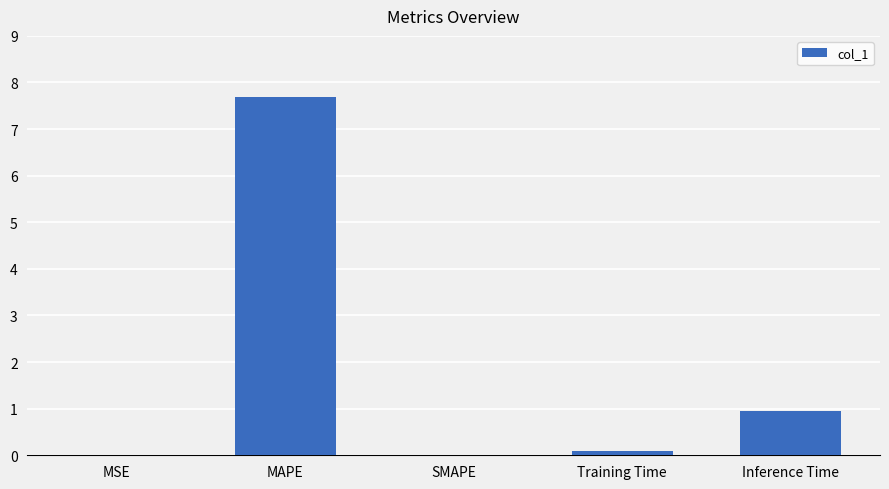

How many distinct data groups are displayed?

1